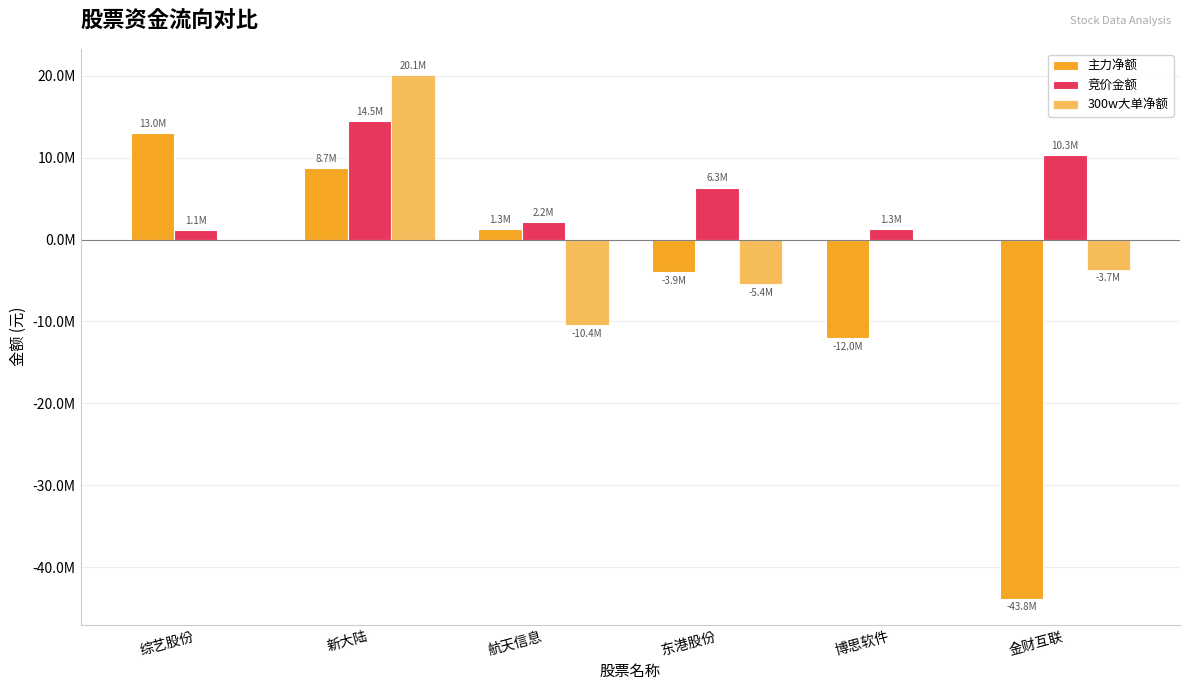

Does the chart contain stacked bars?

No